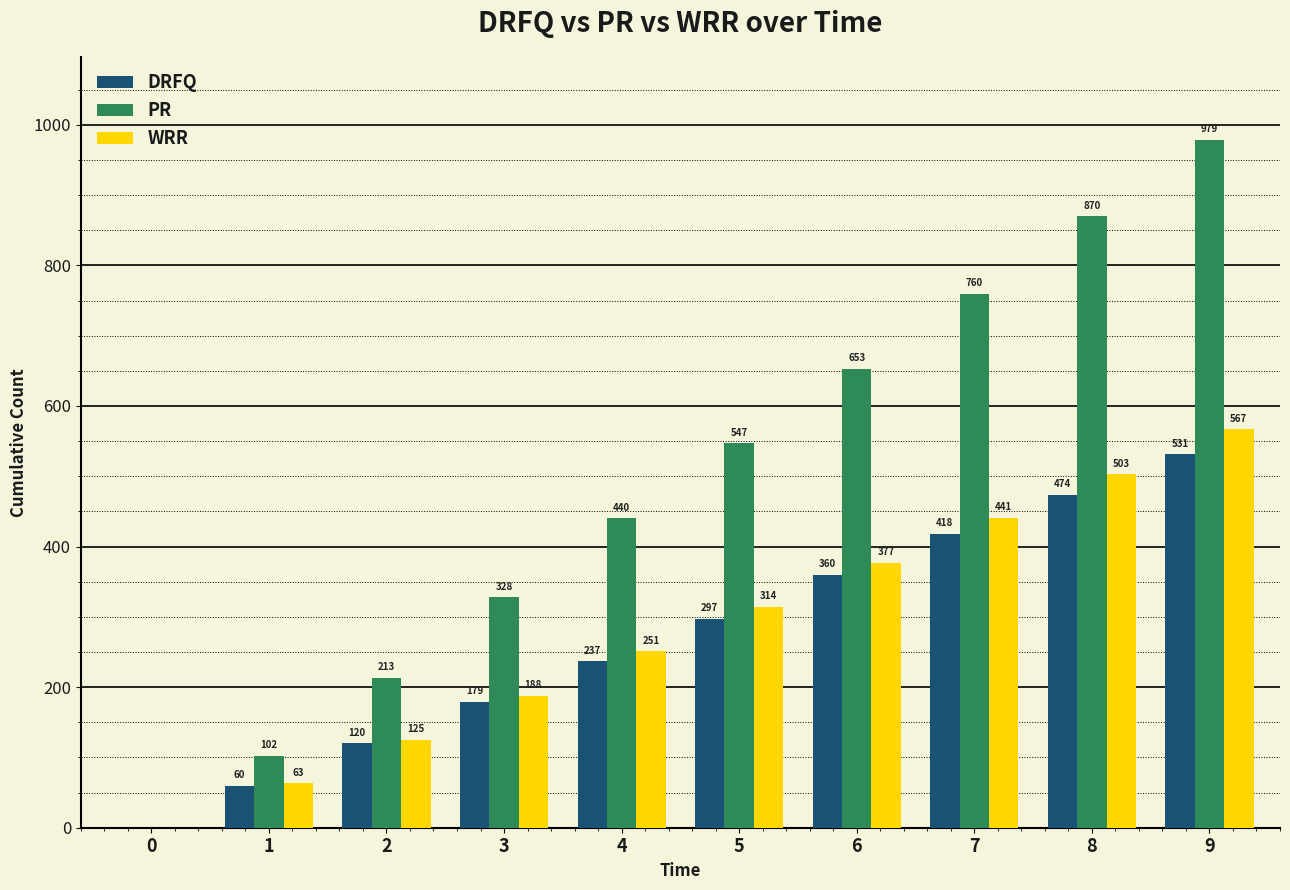

Which series changed the most between 4 and 8?

PR